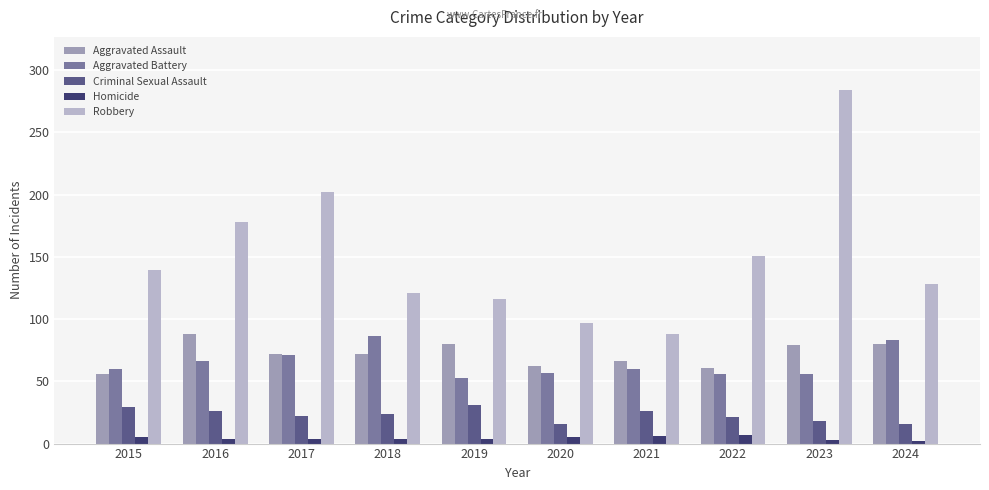

Is it true that Robbery equals 51 at 2021?

False